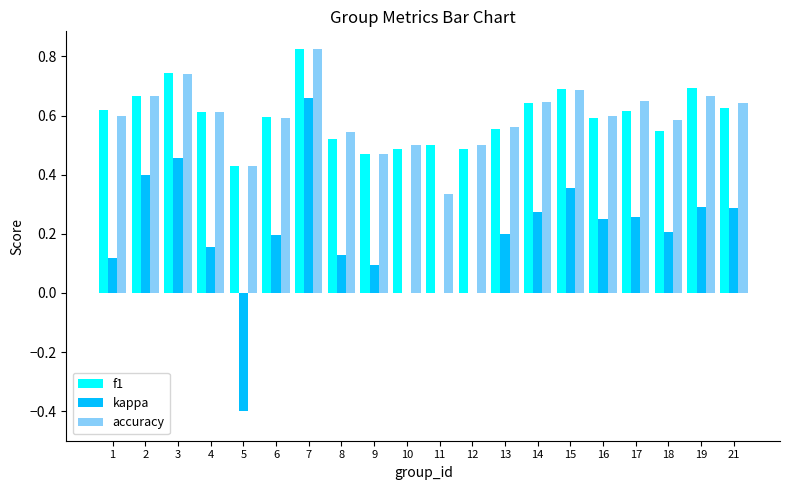

Between 5 and 10, which series saw the biggest shift?

kappa